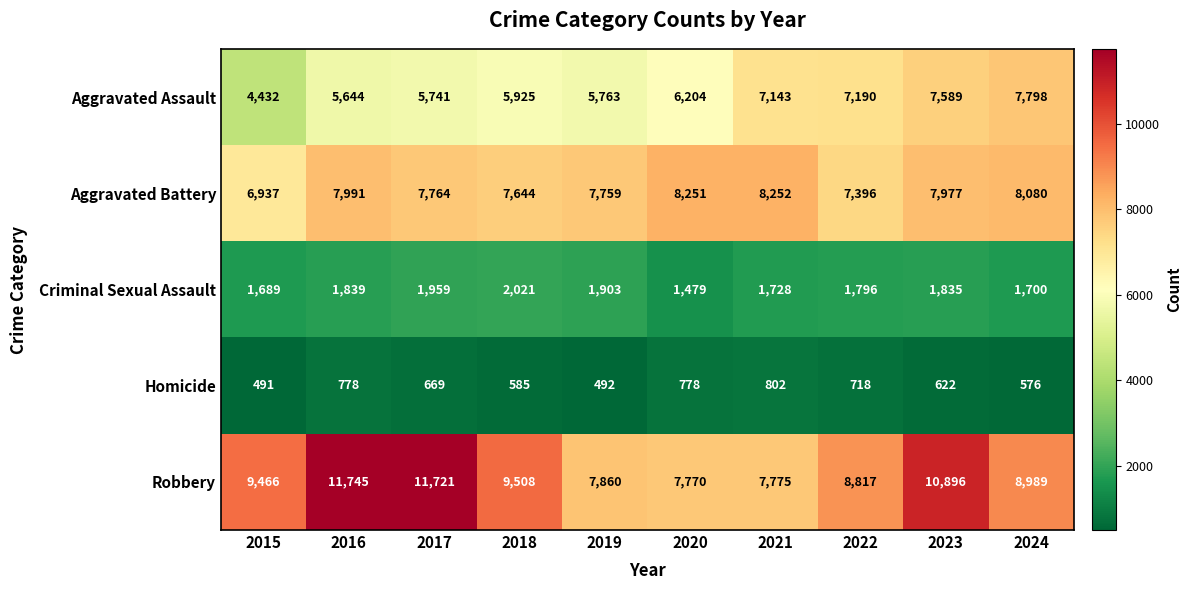

At how many categories does at least one series exceed 4832?

10